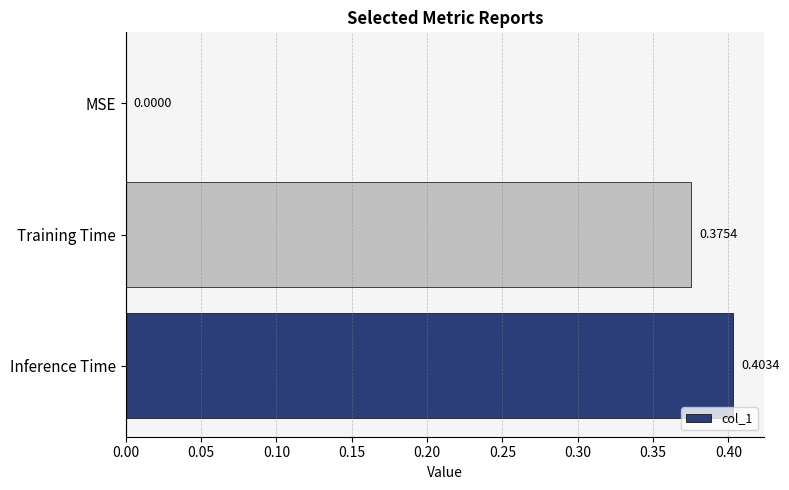

What is the change in value from MSE to Training Time?

+0.4